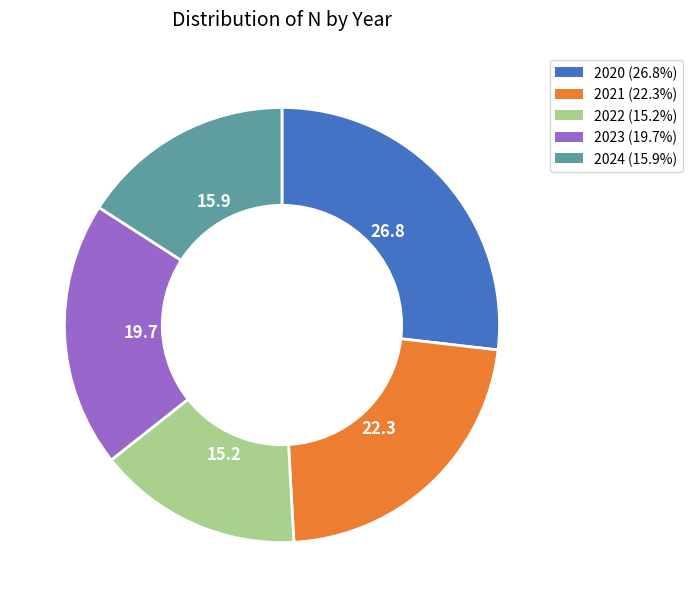

The 2023 slice represents 30% of the pie. True or false?

False